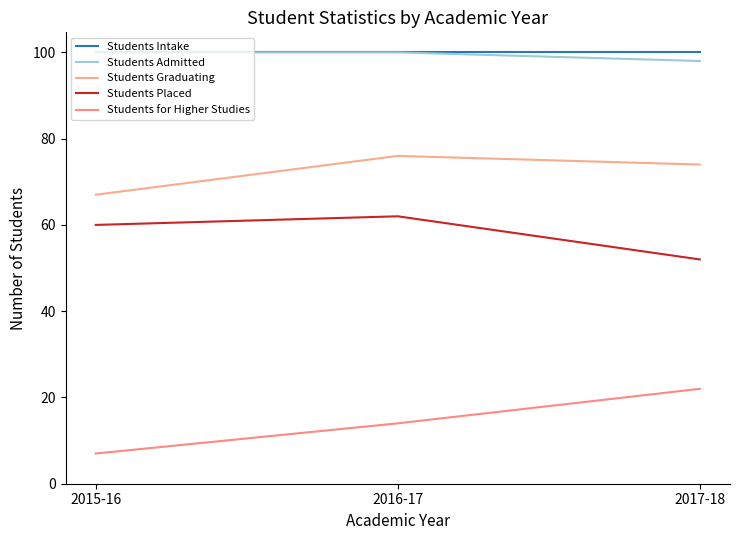

How many lines are shown in the chart?

5